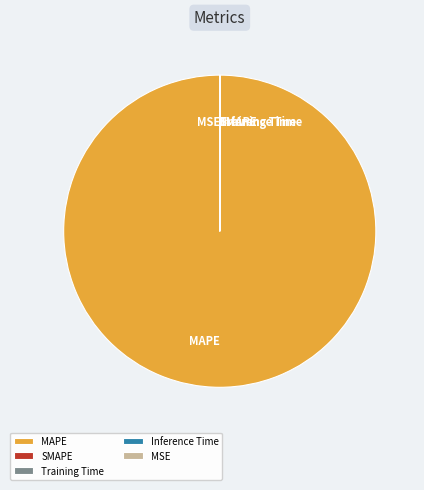

True or false: MAPE accounts for 100% of the total.

True